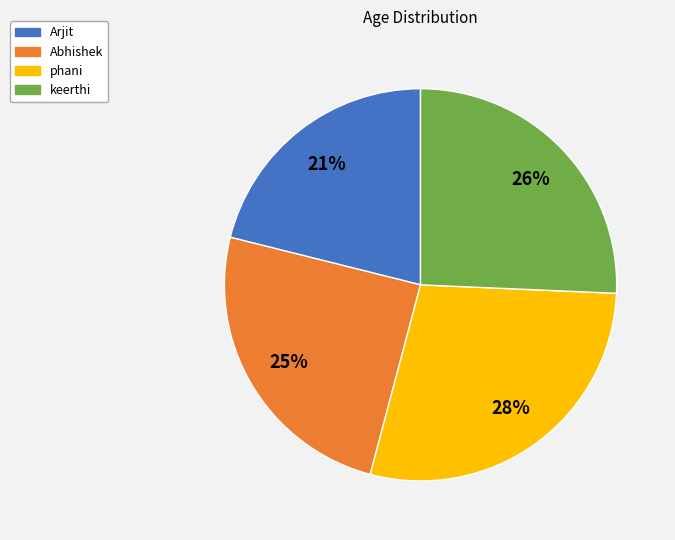

Approximately how many times larger is the value at Abhishek compared to keerthi?

1.0